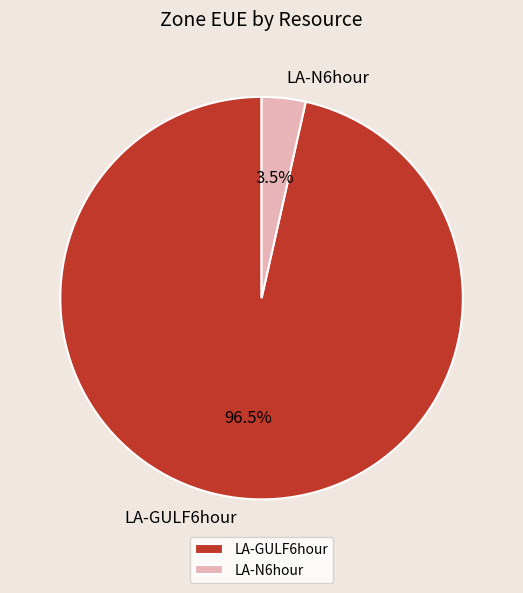

Does LA-N6hour account for over 50% of the chart?

No